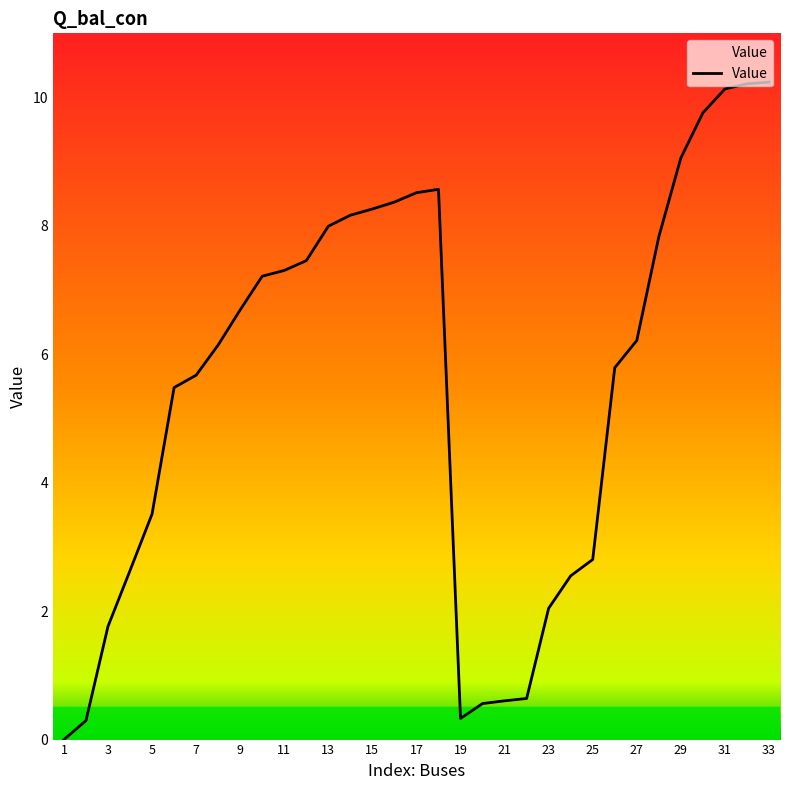

What is the difference between the maximum and minimum values?

10.2